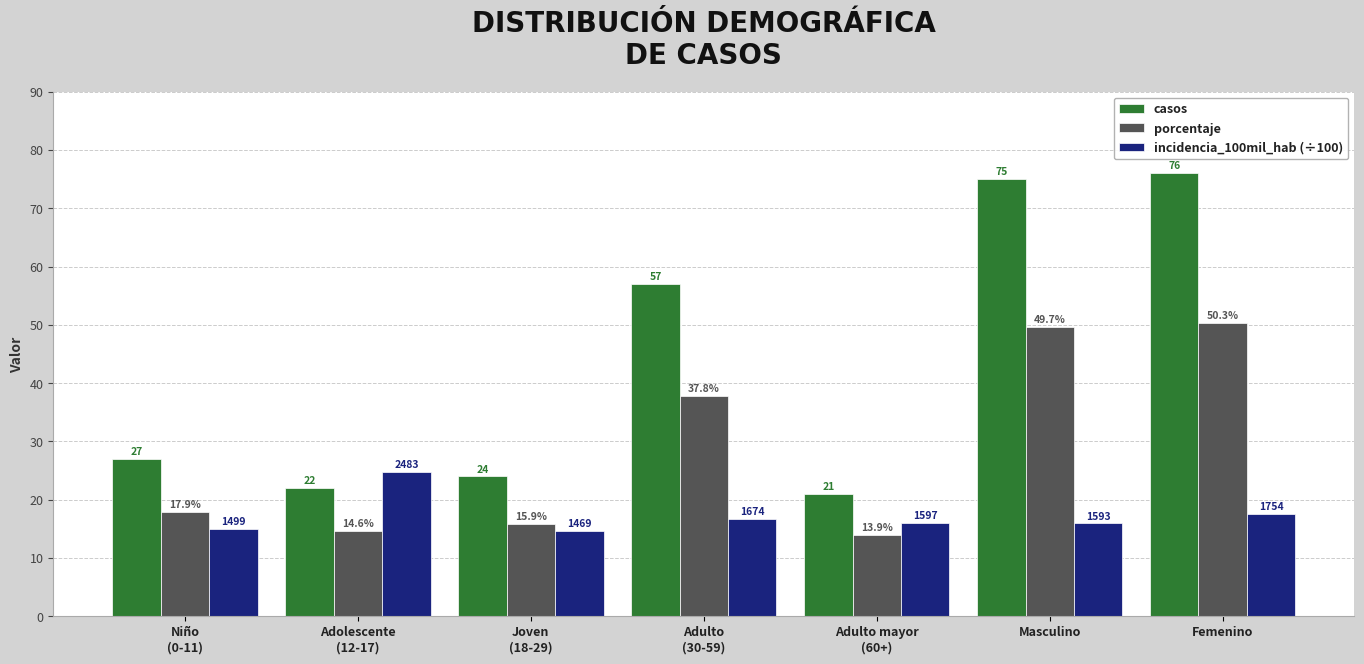

Where is incidencia_100mil_hab (÷100) nearest to the value 19?

Femenino